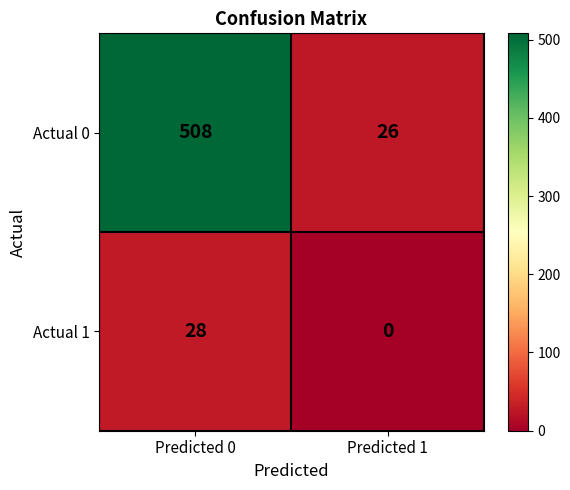

Which series has the widest spread of values?

Actual 0